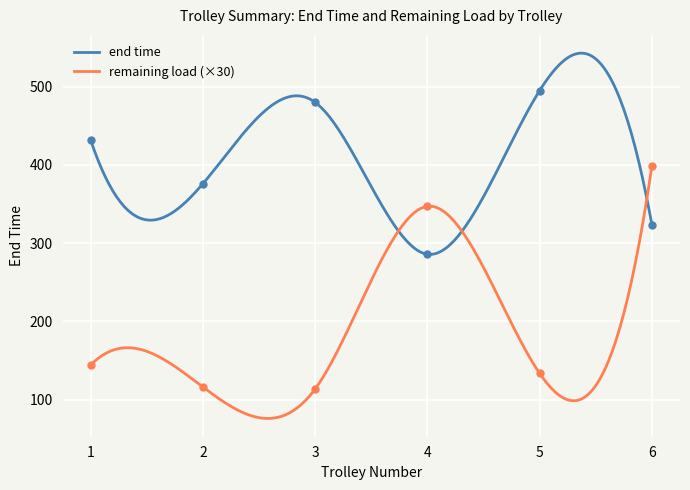

What is the difference between the maximum and minimum values in the end time series?

257.3